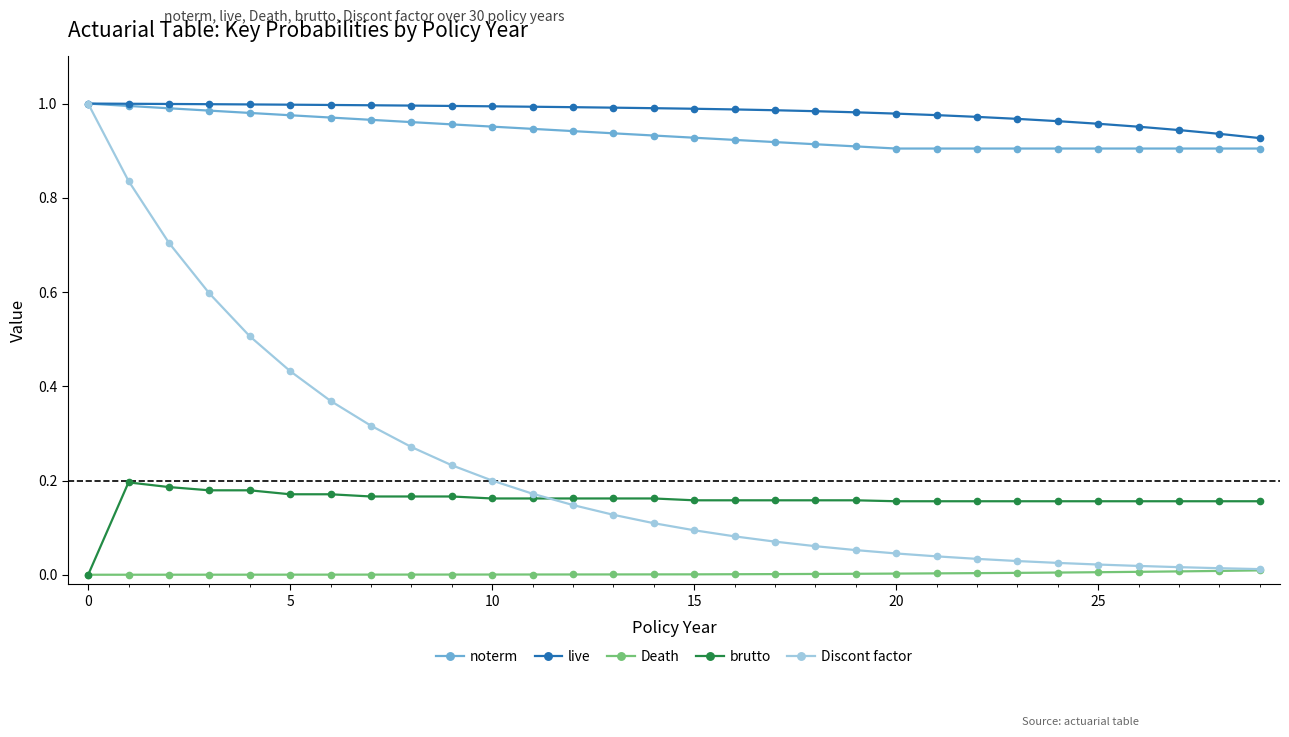

What is the sum of all noterm values?

28.1